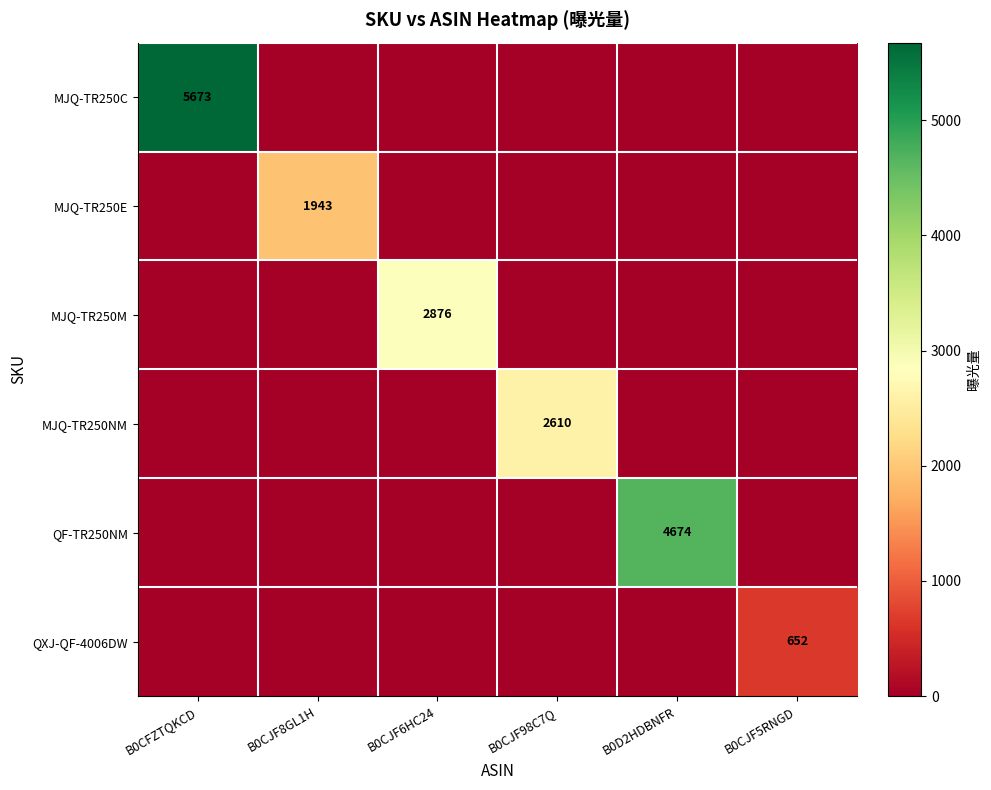

What is the total value across all series at B0CJF98C7Q?

2610